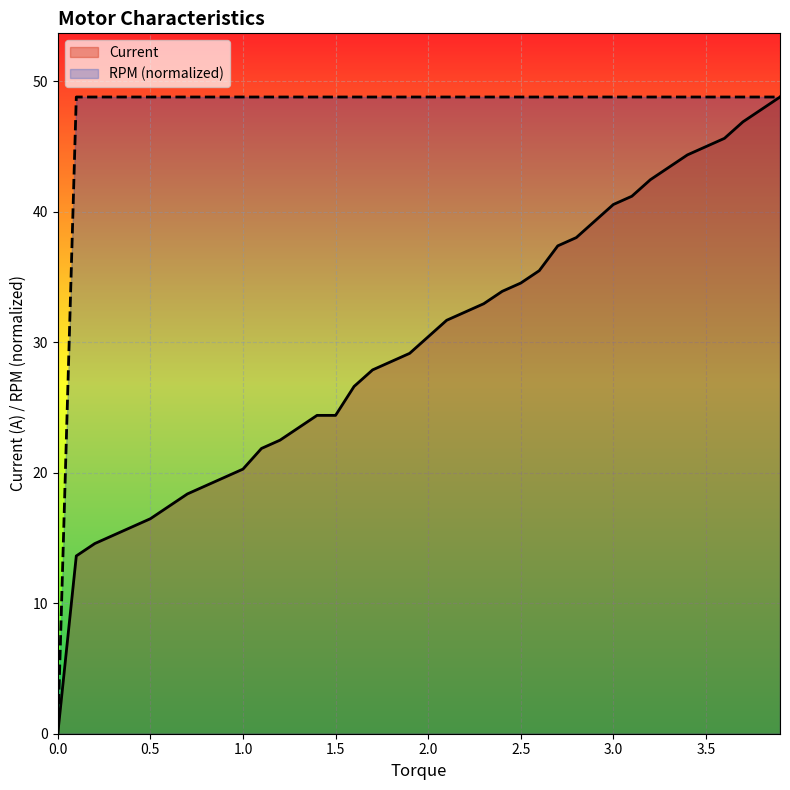

At which category is the sum across all series the highest?

3.9